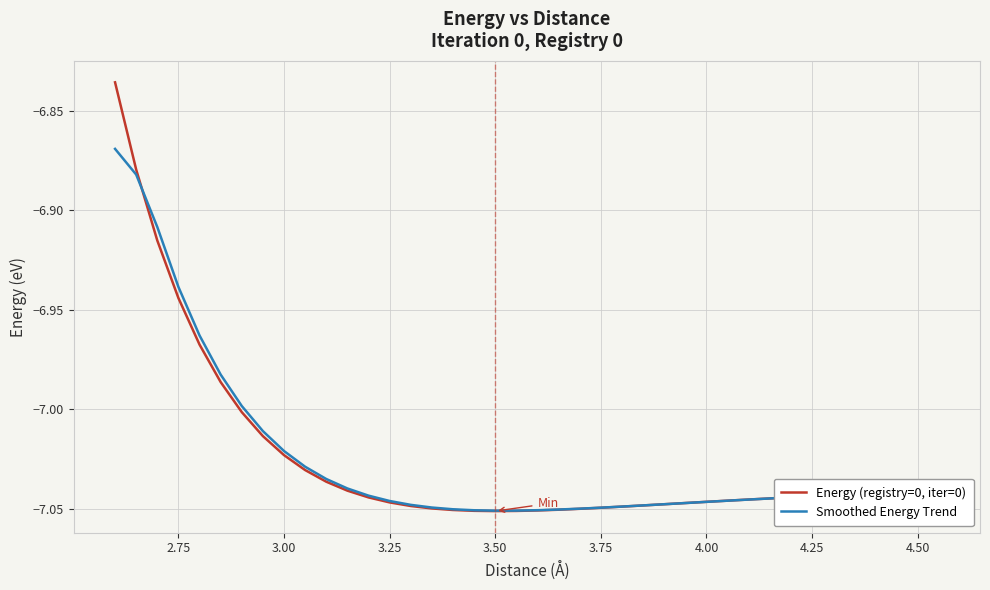

List the series in order of their peak value, highest first.

Energy (registry=0, iter=0), Smoothed Energy Trend